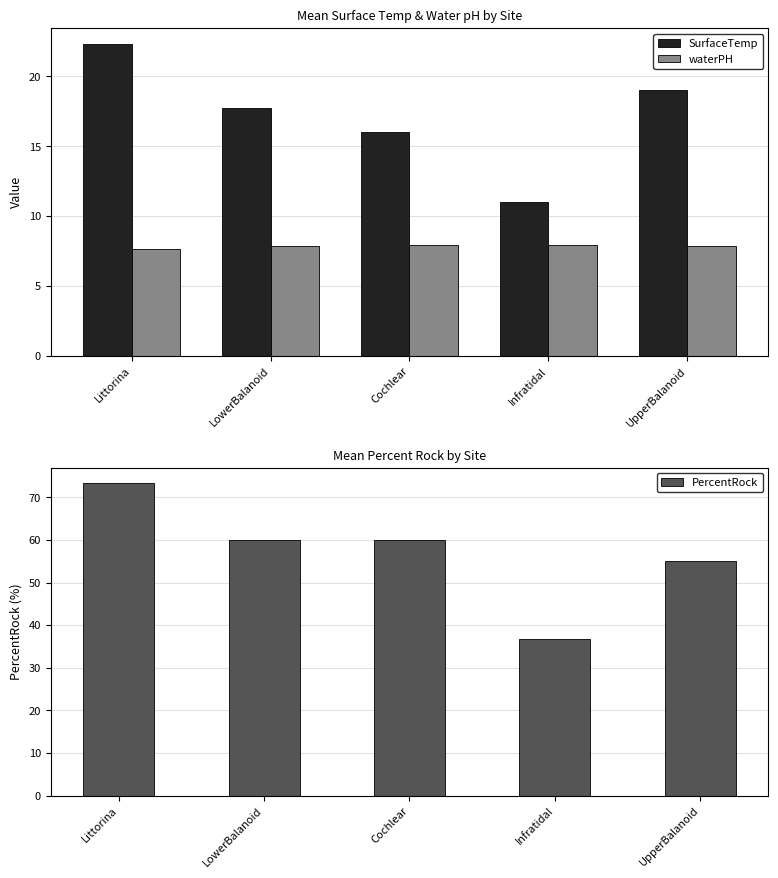

What is the sum of the SurfaceTemp values at UpperBalanoid and Littorina?

41.3